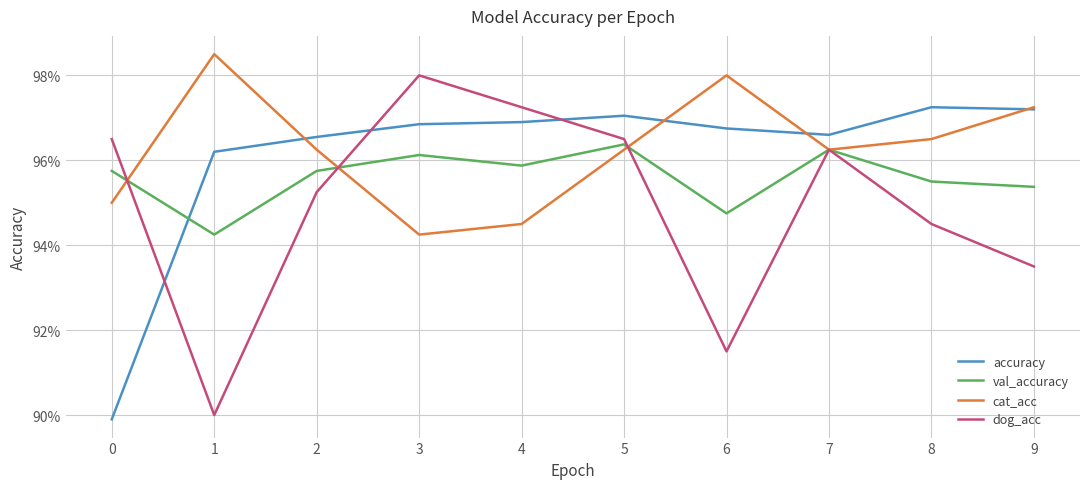

True or false: accuracy and val_accuracy cross at least once.

True